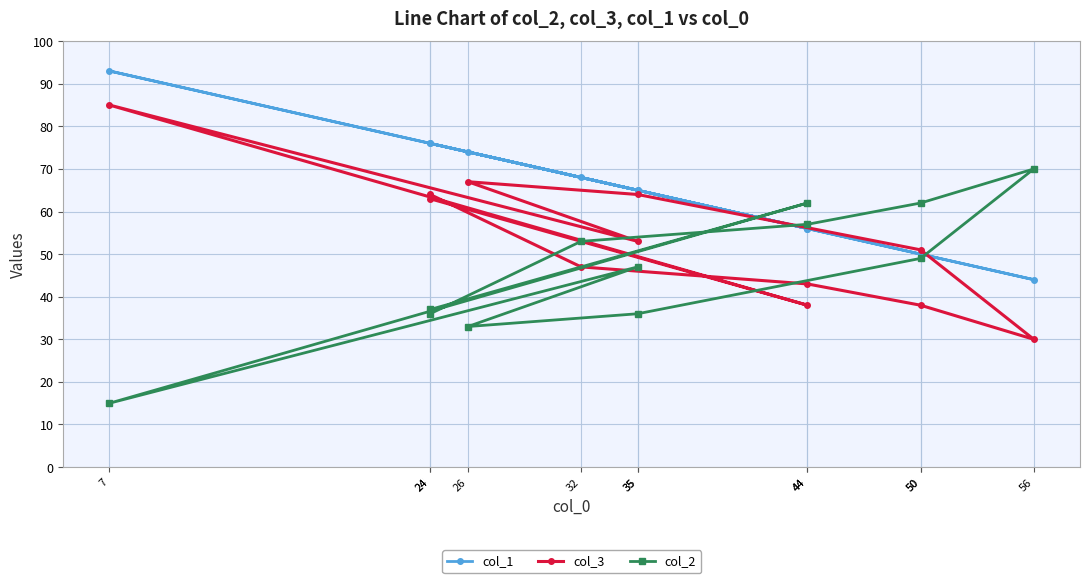

True or false: col_1 has a value of 45 at 32.

False